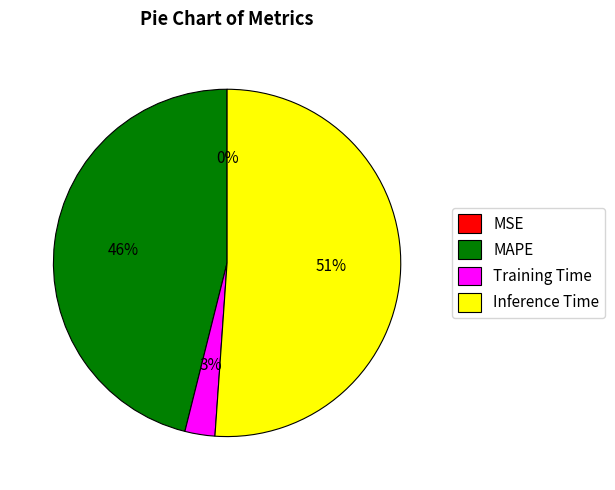

Does MAPE represent more than half of the total?

No